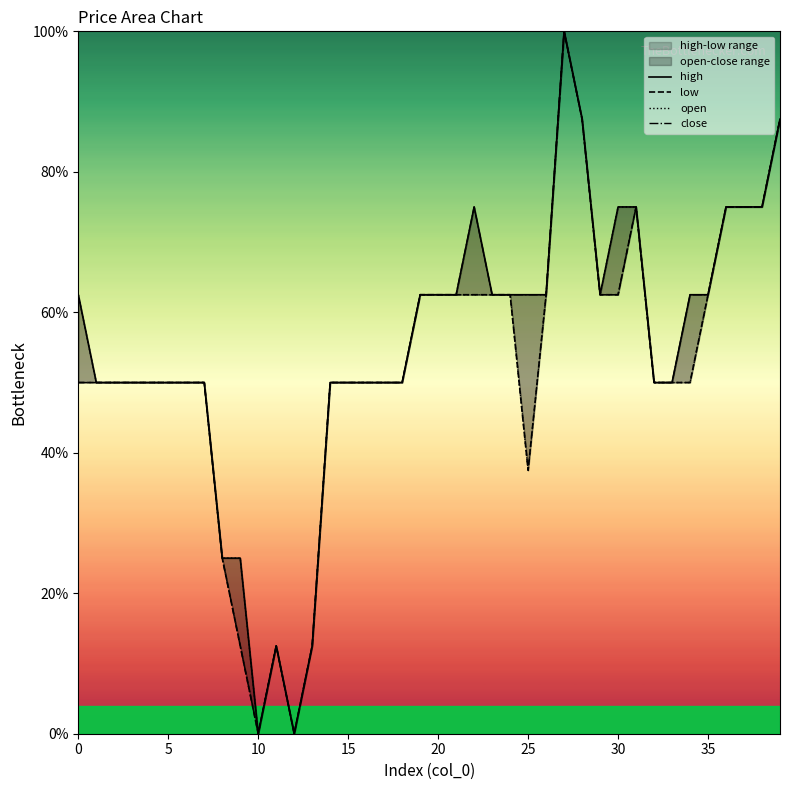

How many values in high are above zero?

38